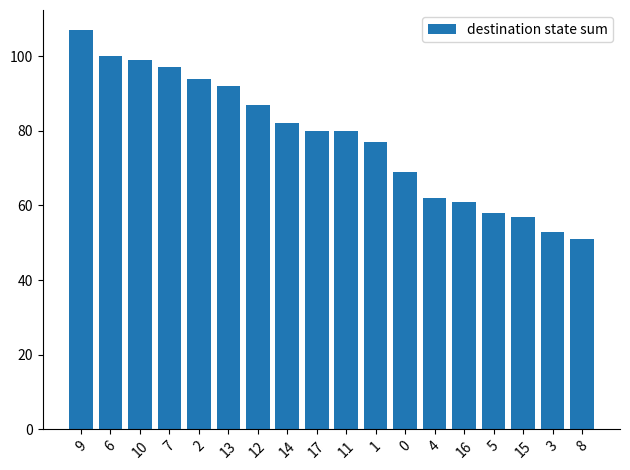

What is the value of the 6th bar from the left?

92